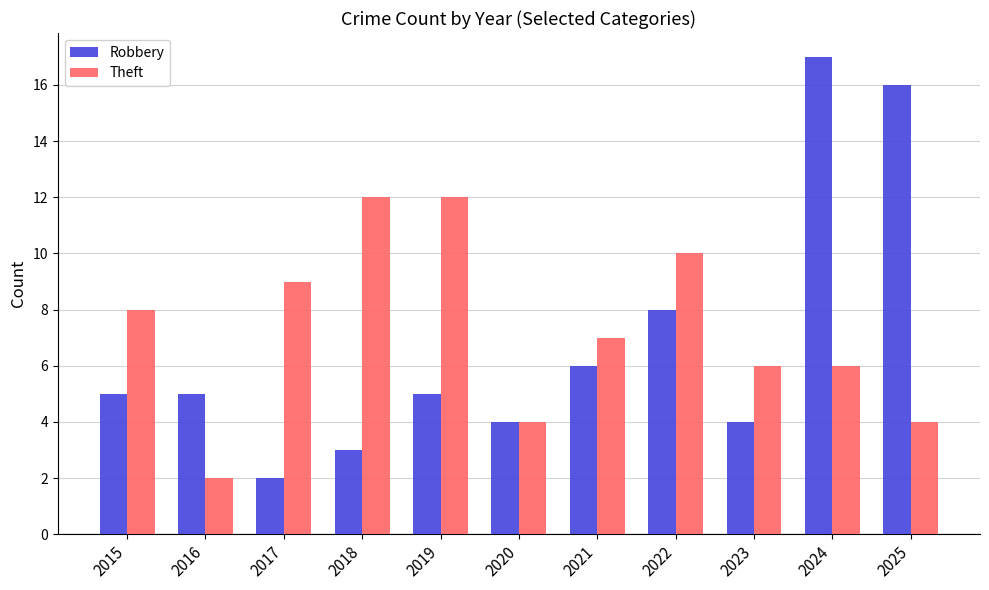

What is the total value across all series at 2023?

10